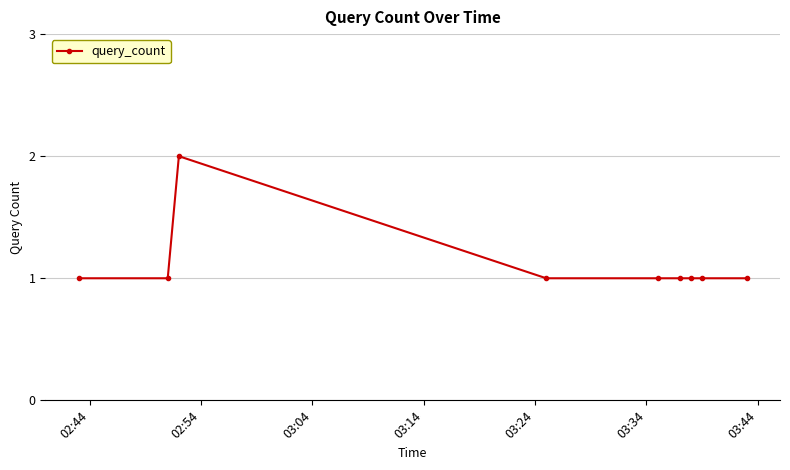

What is the value of the 4th point from the left?

1